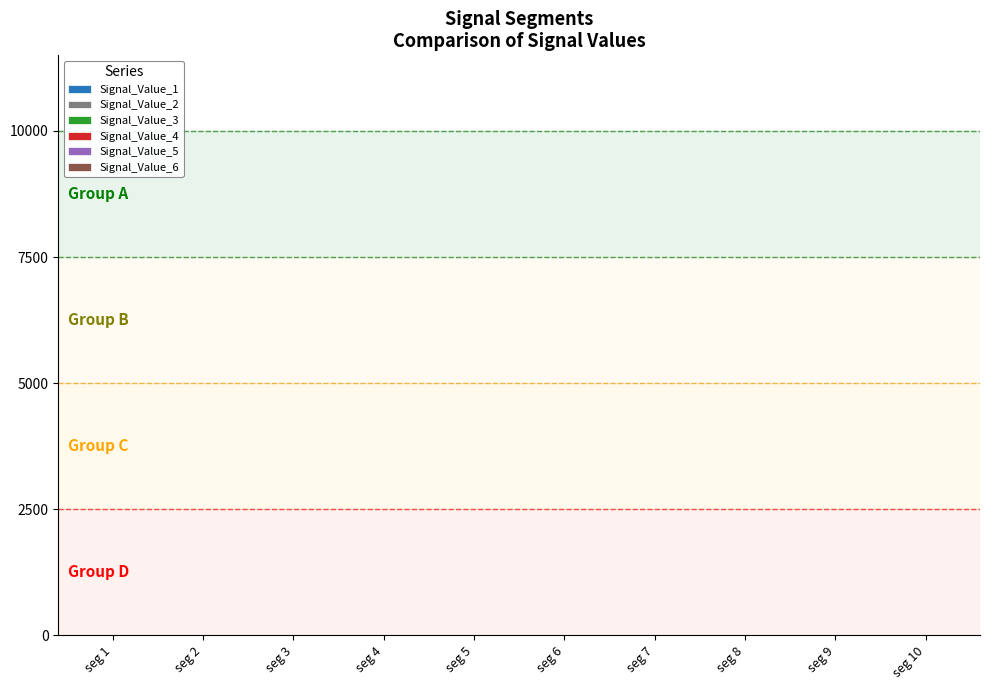

The Signal_Value_5 series shows 0.4 at seg 7. True or false?

True